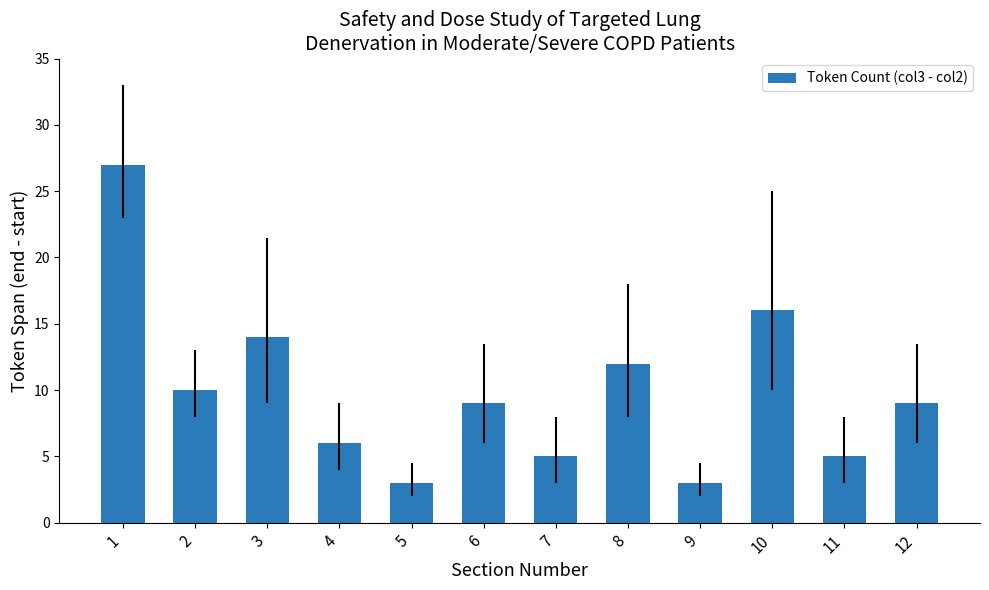

What is the difference between the second highest and minimum values?

13